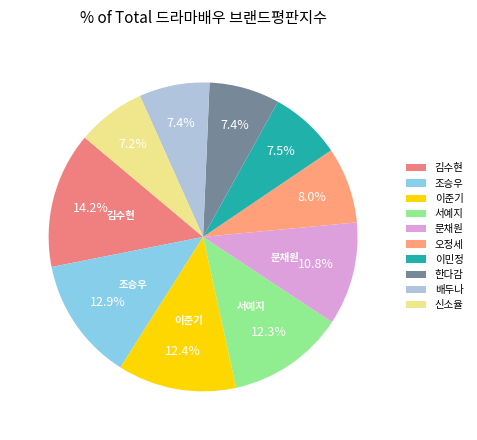

Which category has the biggest portion of the pie?

김수현